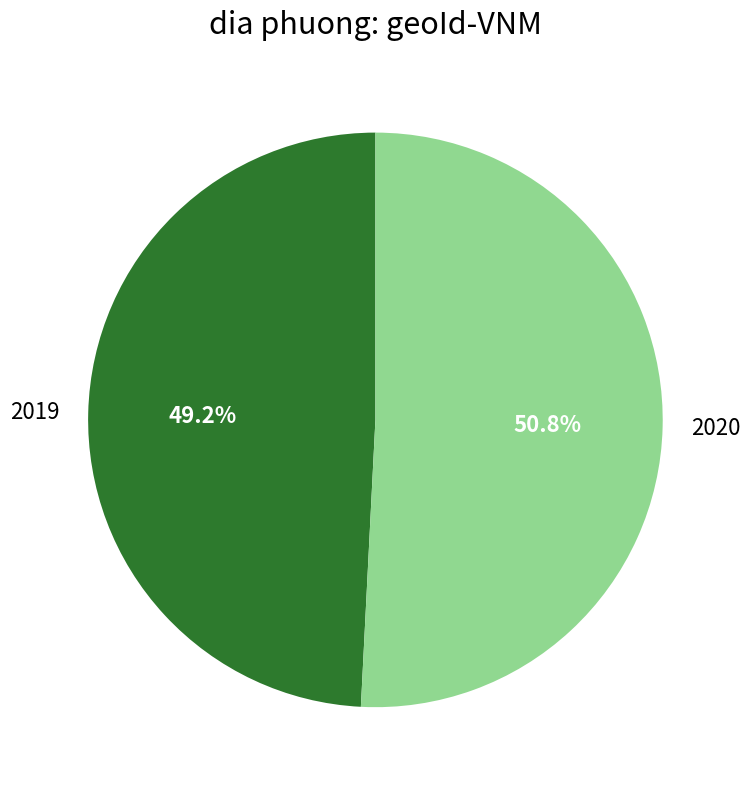

To the nearest percent, what is the difference between the largest and smallest slice percentages?

2%